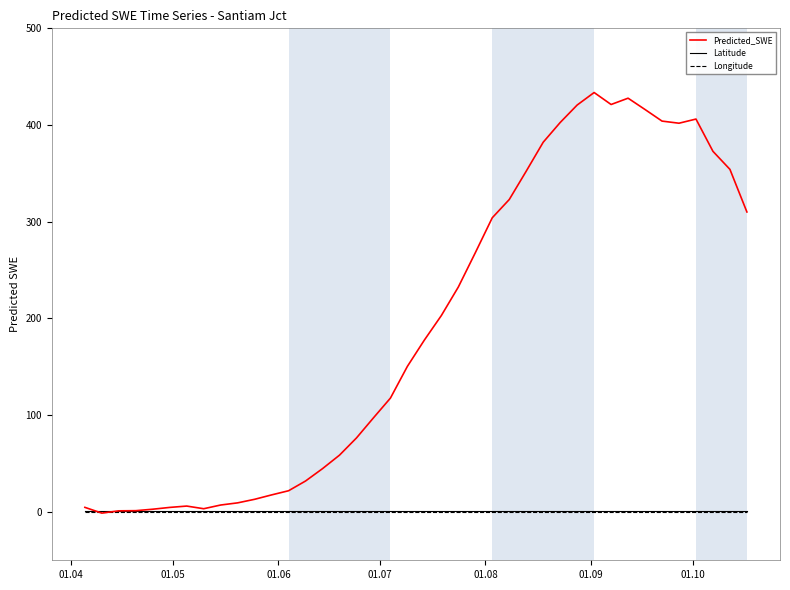

Which series has the widest spread of values?

Predicted_SWE